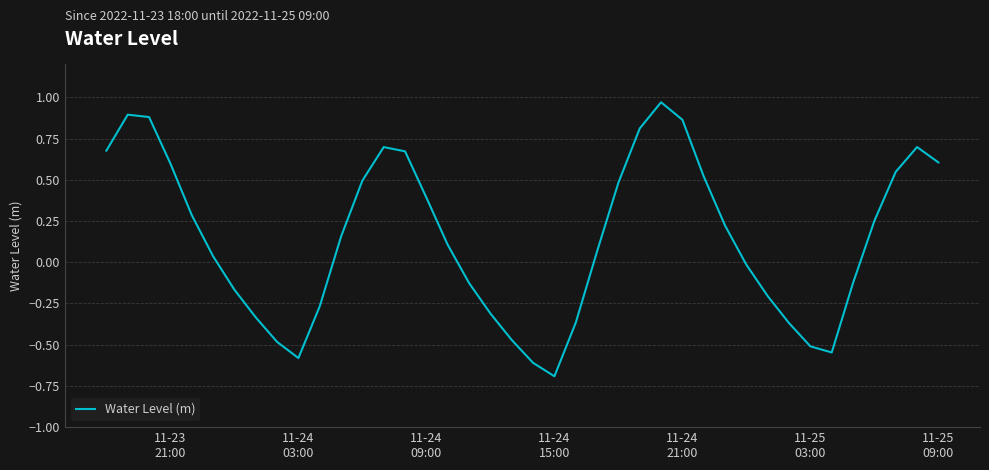

What is the smallest value displayed?

-0.7